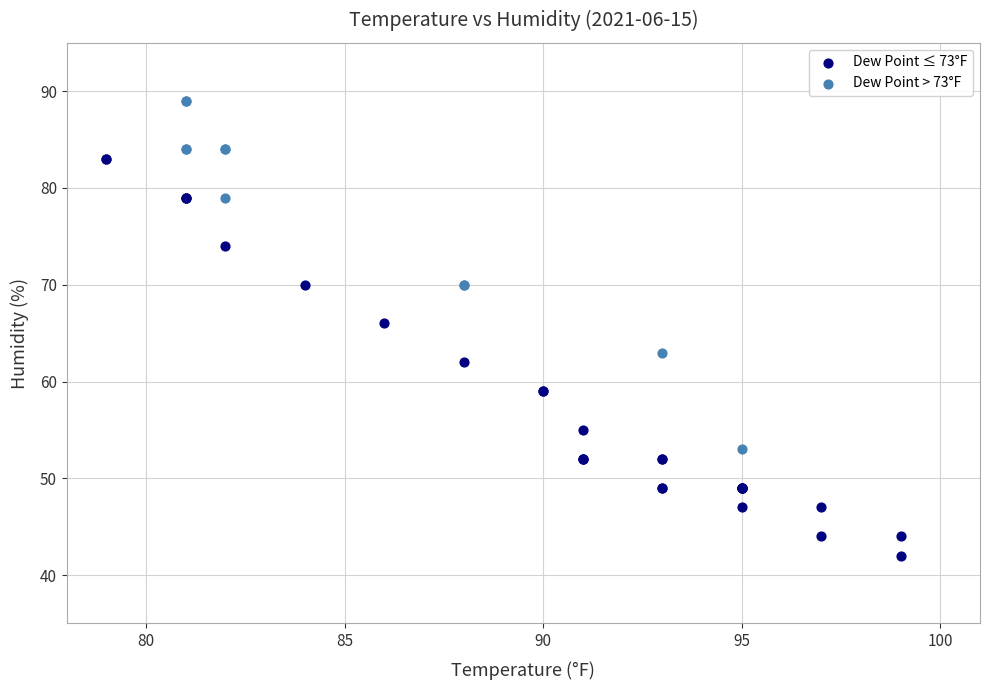

What are all the series names shown in the legend?

Dew Point ≤ 73°F, Dew Point > 73°F